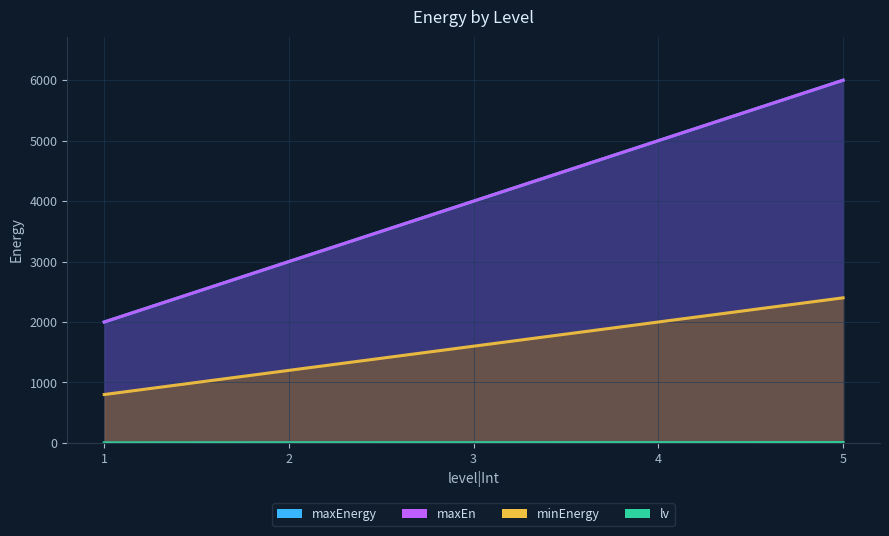

Read the lv value at 1.

1